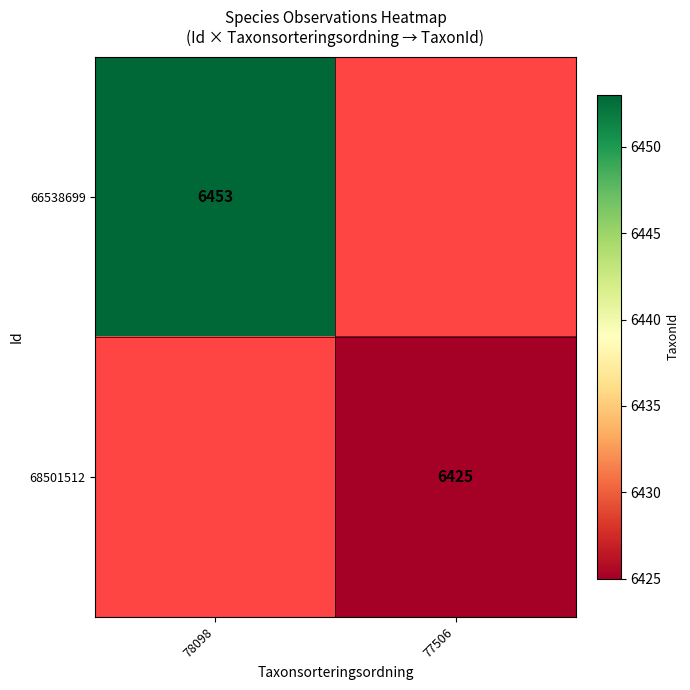

True or false: 66538699 has a value of 6453 at 78098.

True